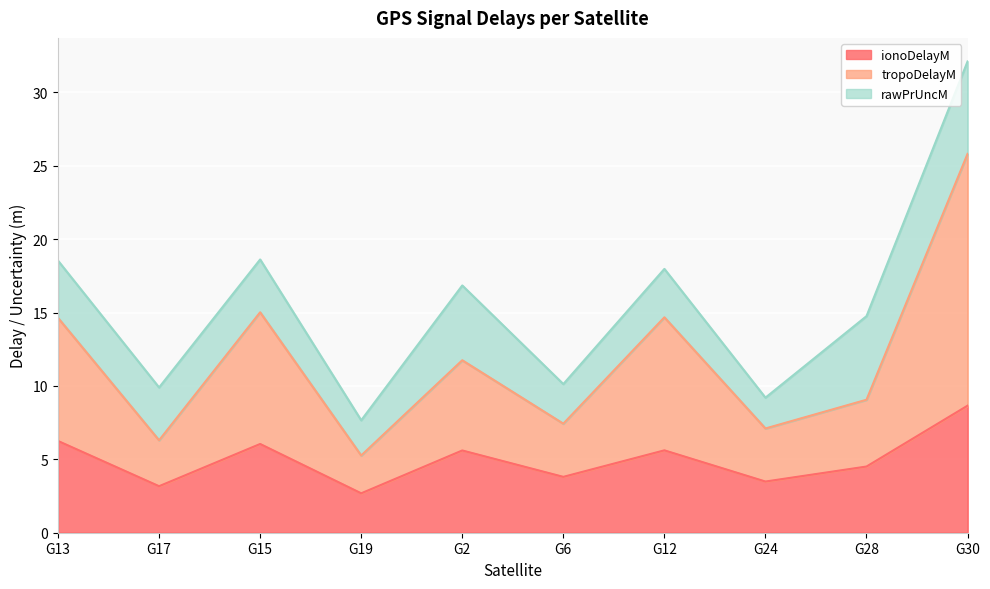

What is the label of the 2nd point from the right?

G28